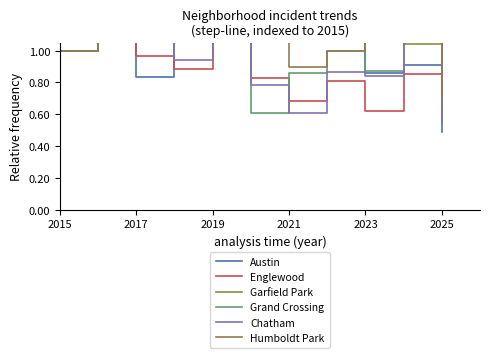

How many series are shown in this chart?

6